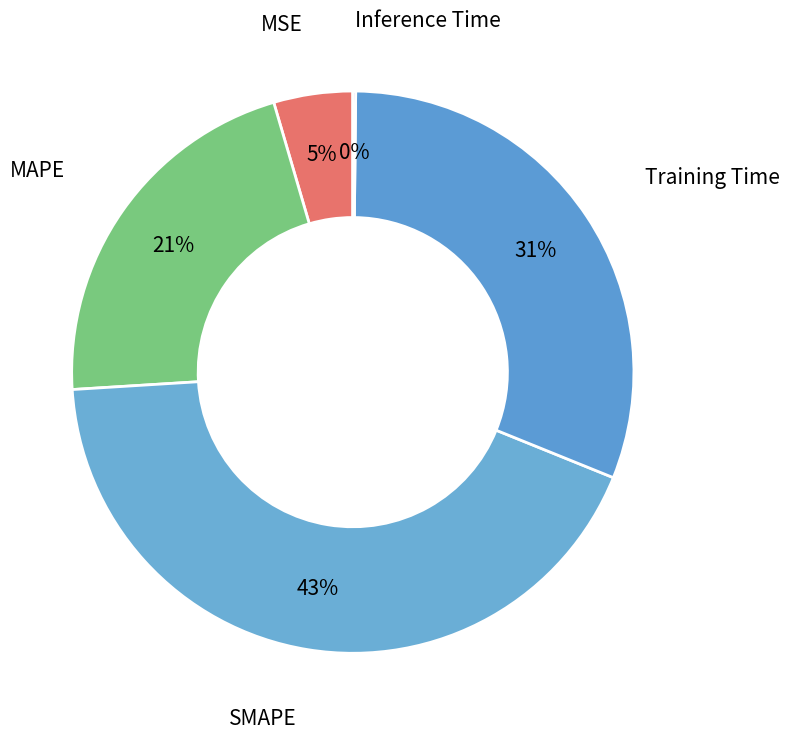

Is the sum of Training Time and MAPE greater than half?

Yes